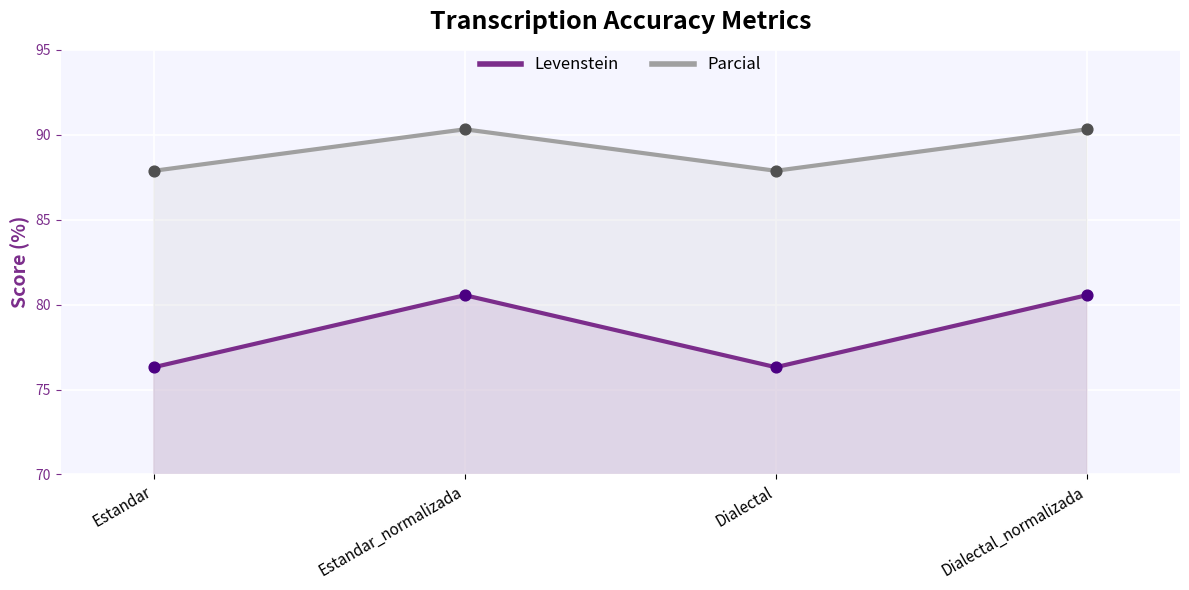

Is the value of Levenstein at Estandar greater than the value of Parcial at Dialectal?

No